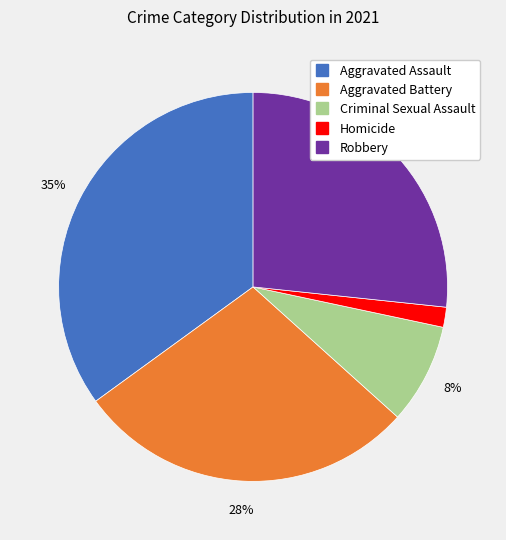

Count the number of slices in the pie.

5